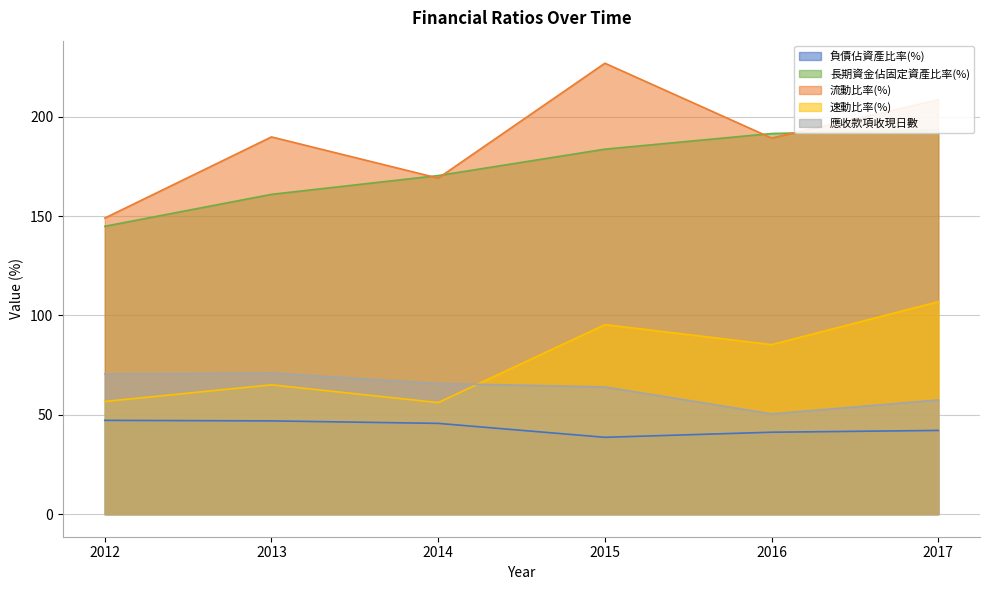

At 2017, list the series in order from smallest to largest.

負債佔資產比率(%), 應收款項收現日數, 速動比率(%), 長期資金佔固定資產比率(%), 流動比率(%)